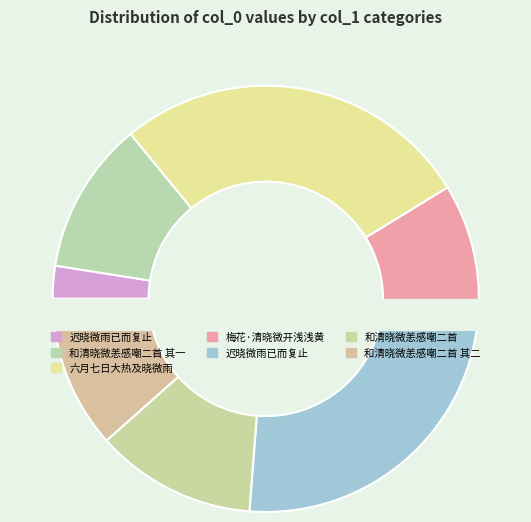

True or false: 迟晓微雨已而复止 accounts for 25% of the total.

True